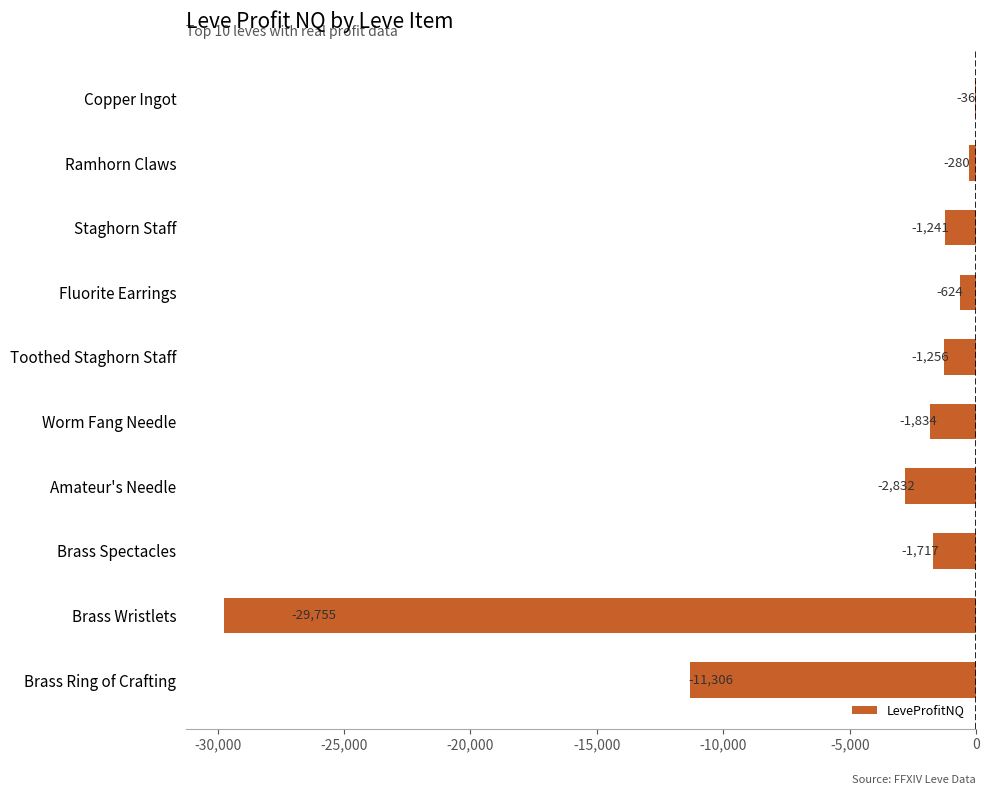

At which category does the chart reach its peak across all series?

Copper Ingot